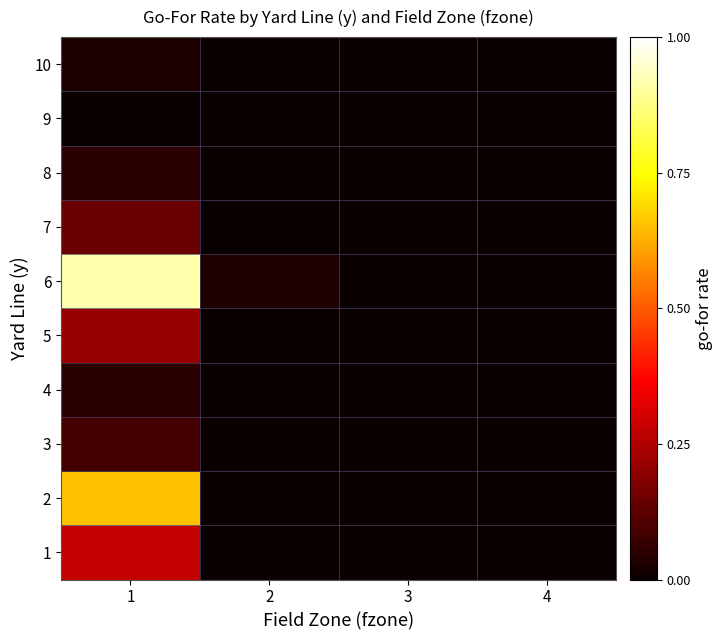

Rank the series by their maximum value, from lowest to highest.

9, 10, 8, 4, 3, 7, 5, 1, 2, 6